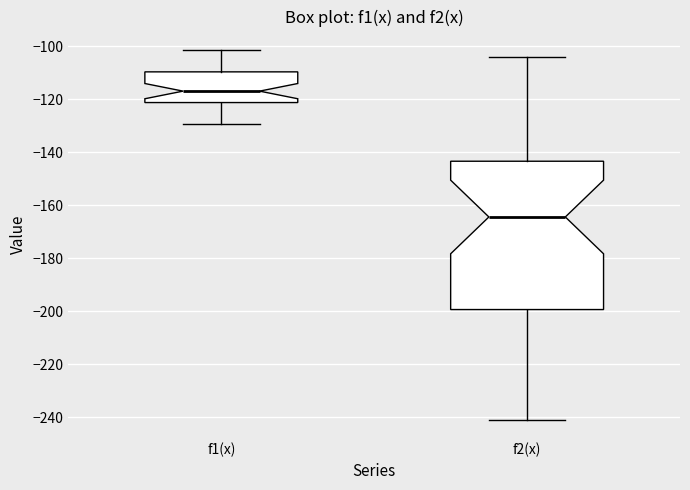

Reading left to right, read every box against the y-axis: the position of its median line, the range the box covers, and the ends of its whiskers. The values are not printed on the chart, so give them approximately, as read against the axis.

f1(x): median -116, box -122 to -110, whiskers -130 to -102
f2(x): median -164, box -200 to -144, whiskers -240 to -104